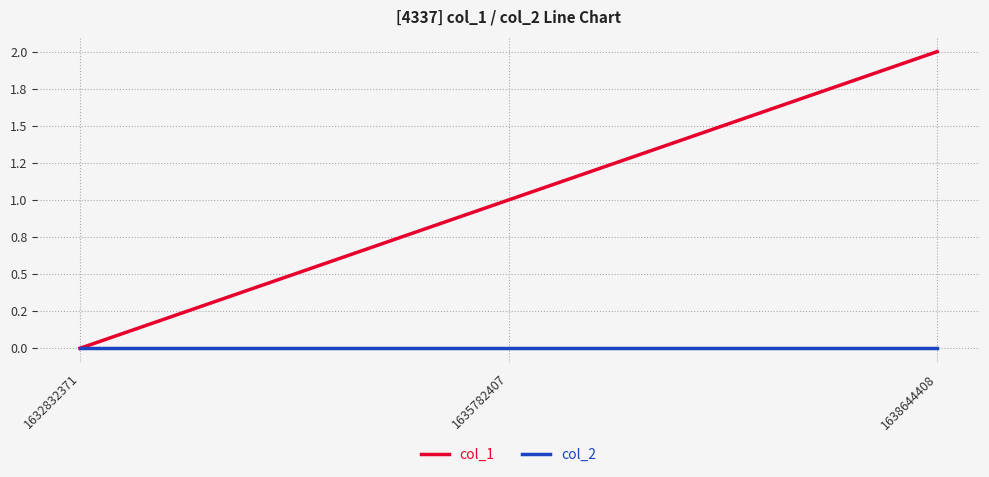

List the series in order of their overall mean, lowest first.

col_2, col_1